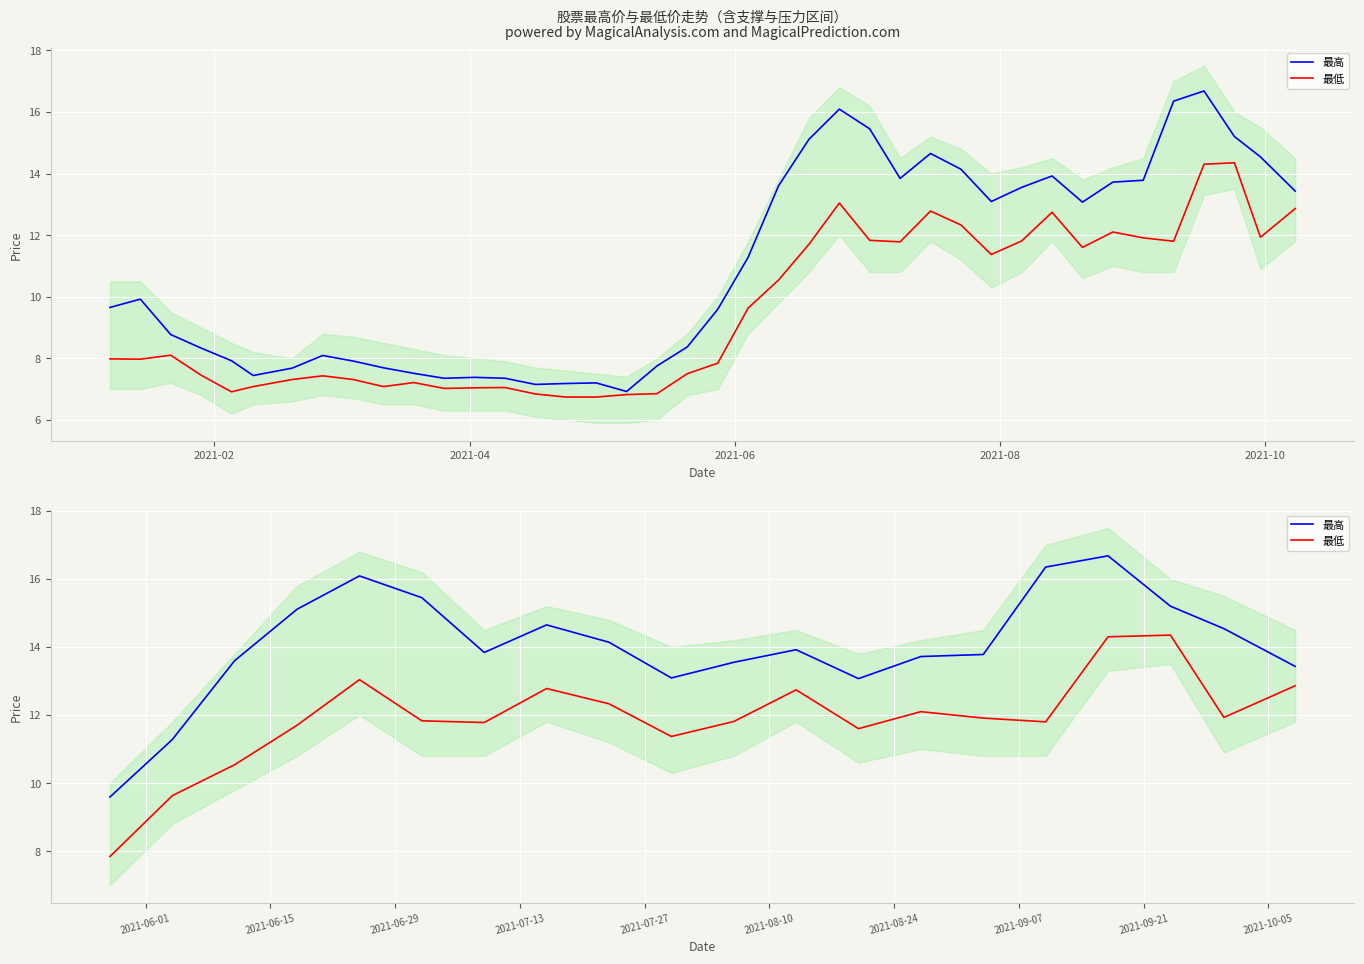

What is the sum of all 最低 values?

238.2